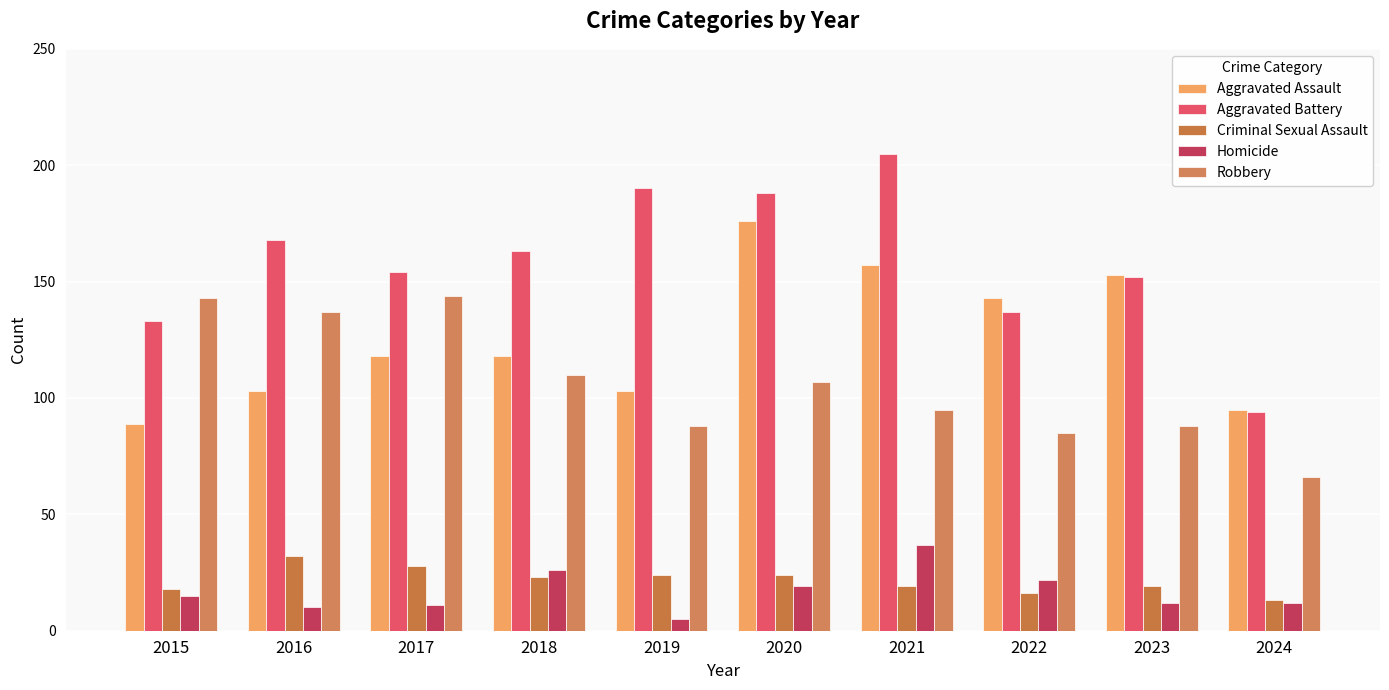

Which label corresponds to the smallest value in the chart?

2019